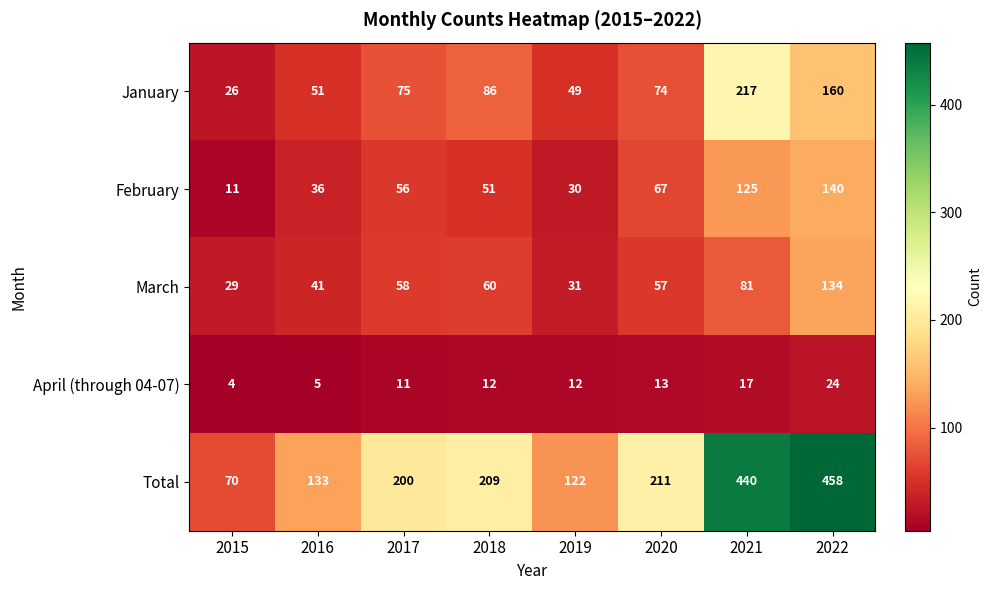

Read the March value at 2022.

134